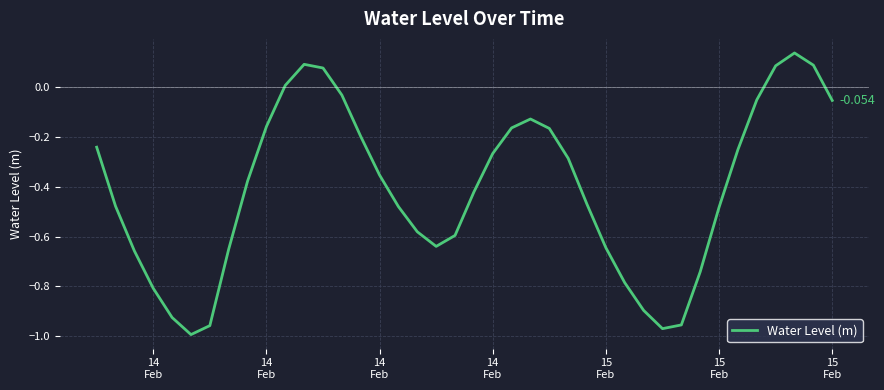

Does the chart have visible grid lines?

Yes